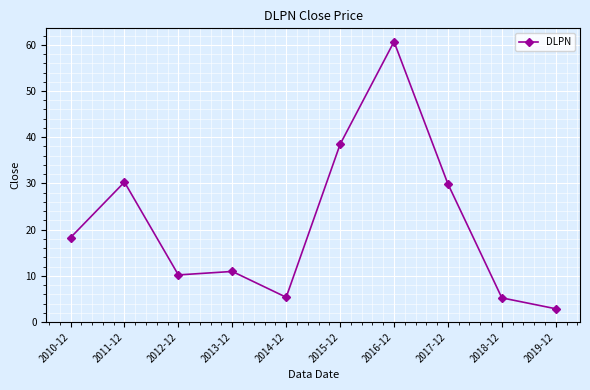

What is the difference between the values at 2010-12 and 2014-12?

12.9